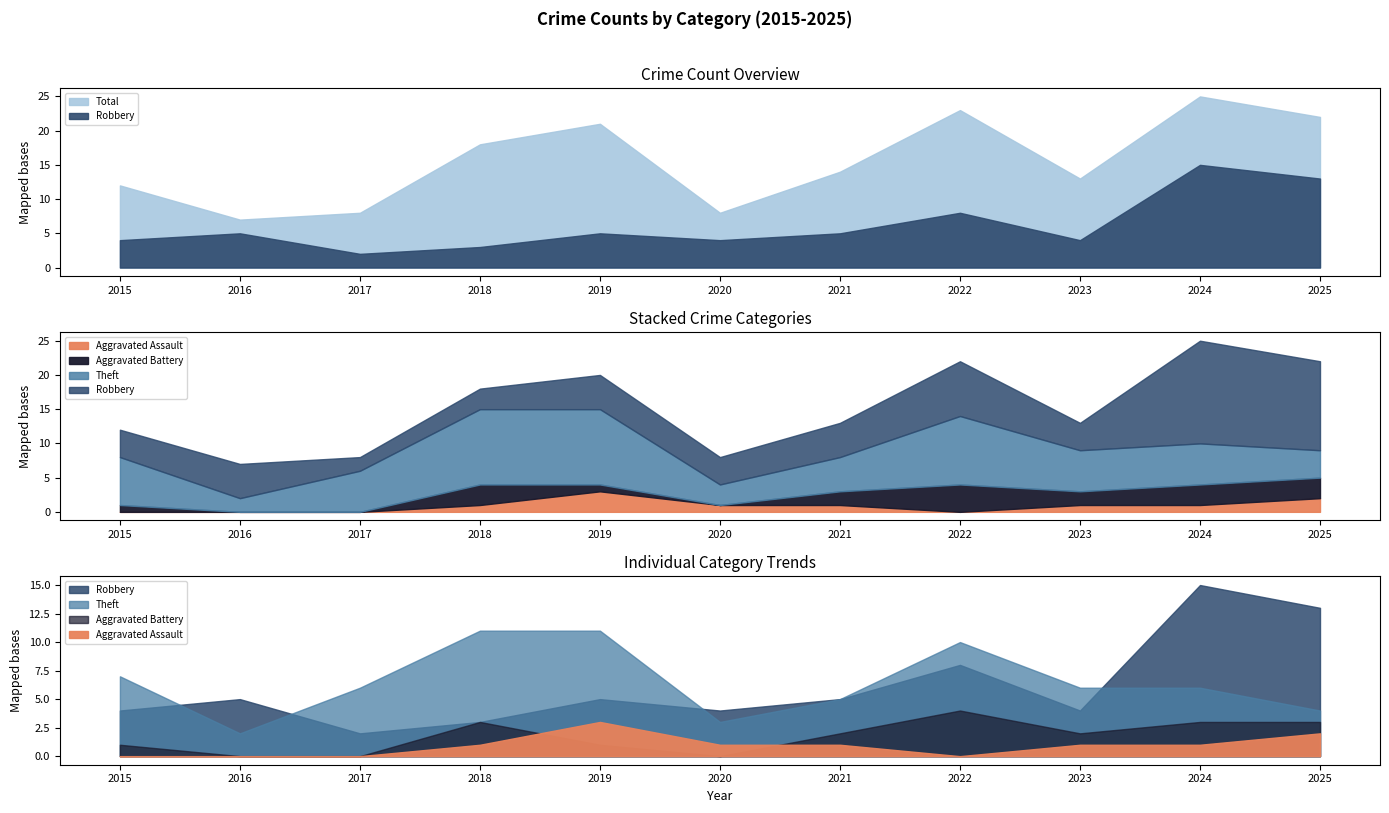

Reading left to right, list all the values displayed in this chart.

Aggravated Assault: 2015=0	2016=0	2017=0	2018=1	2019=3	2020=1	2021=1	2022=0	2023=1	2024=1	2025=2
Aggravated Battery: 2015=1	2016=0	2017=0	2018=3	2019=1	2020=0	2021=2	2022=4	2023=2	2024=3	2025=3
Robbery: 2015=4	2016=5	2017=2	2018=3	2019=5	2020=4	2021=5	2022=8	2023=4	2024=15	2025=13
Theft: 2015=7	2016=2	2017=6	2018=11	2019=11	2020=3	2021=5	2022=10	2023=6	2024=6	2025=4
Total: 2015=12	2016=7	2017=8	2018=18	2019=21	2020=8	2021=14	2022=23	2023=13	2024=25	2025=22